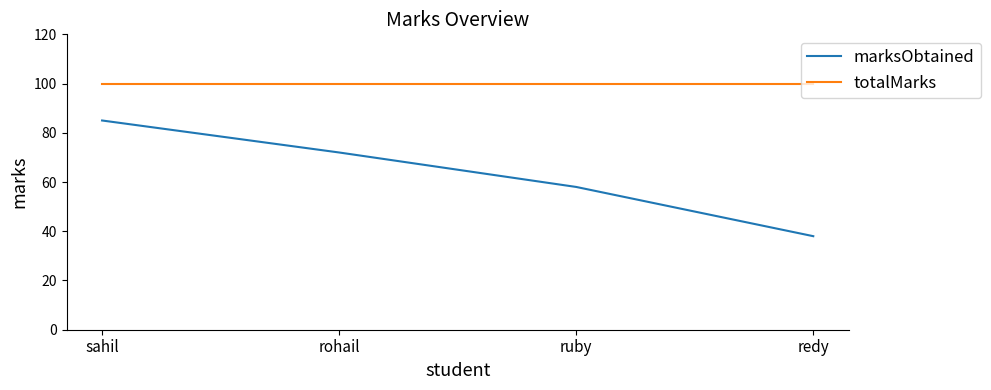

What is the difference between the maximum and minimum values in the marksObtained series?

47